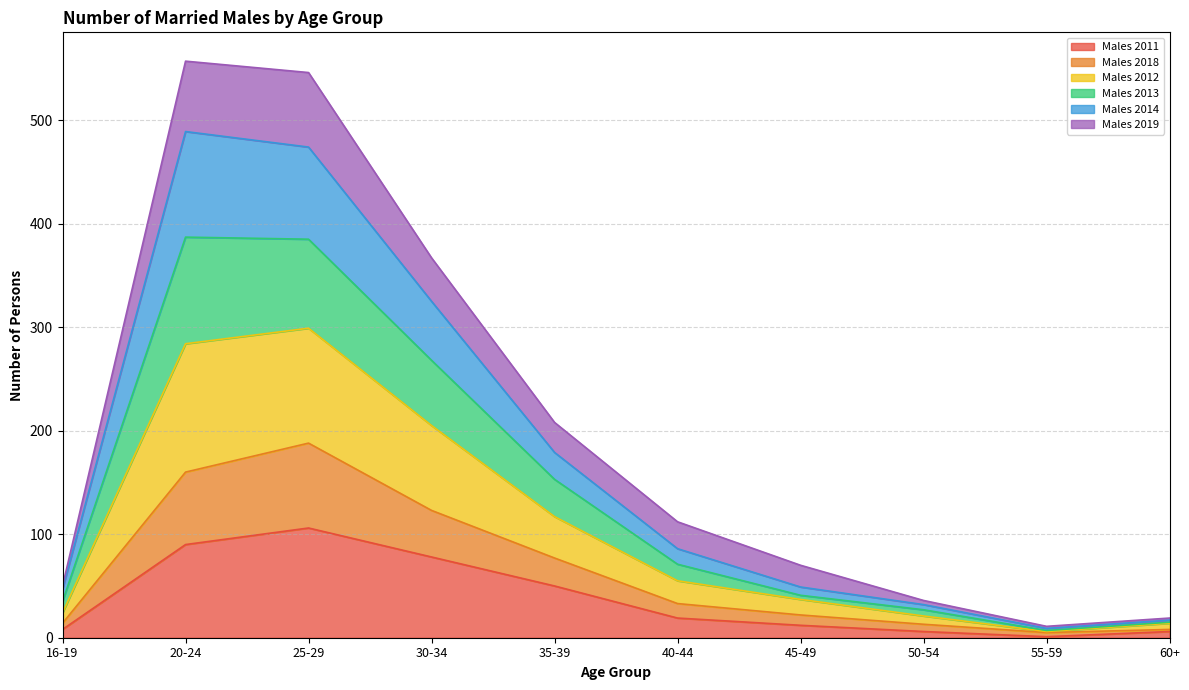

True or false: Males 2014 has more than 0 points higher than both neighbors.

True